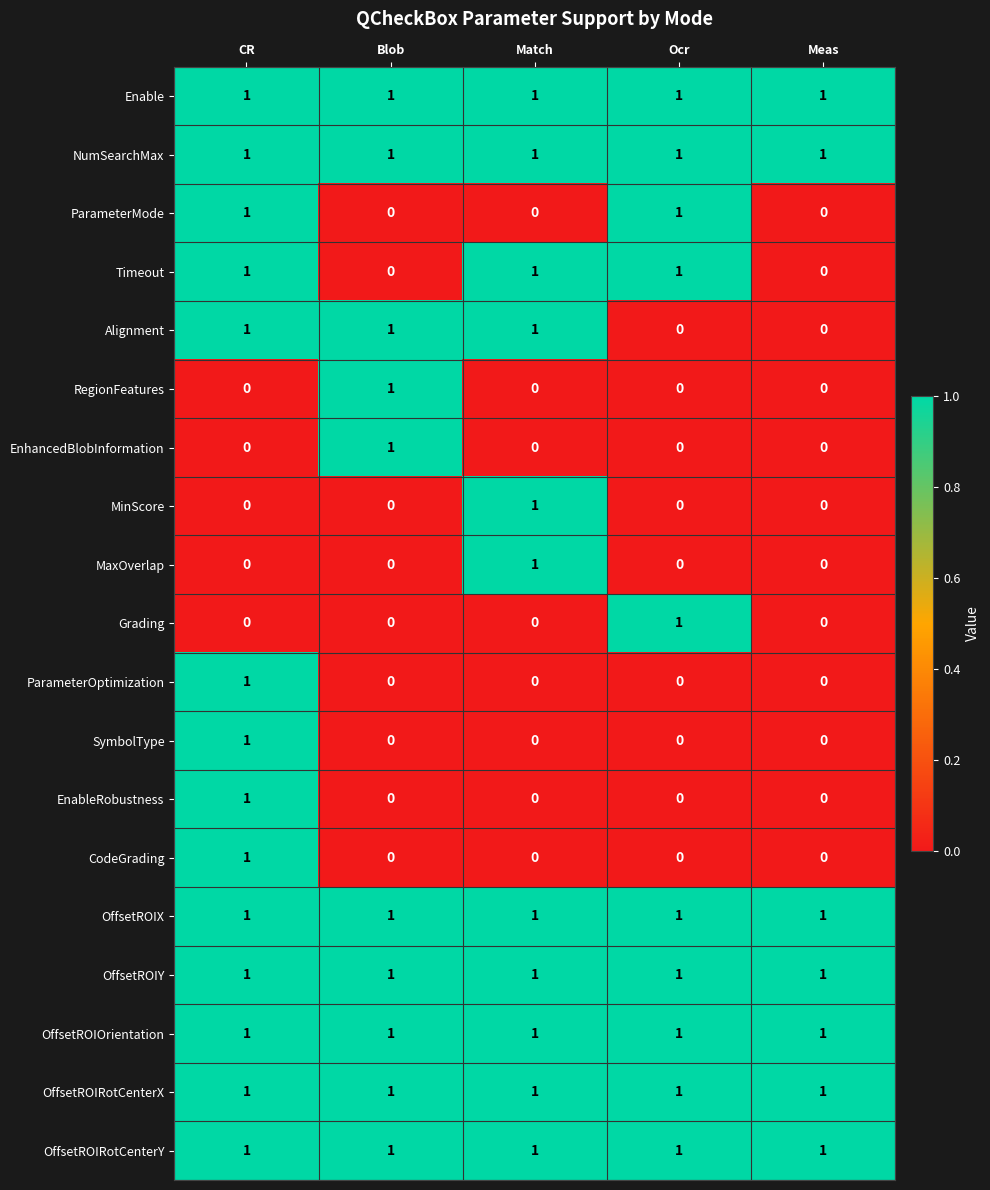

The Grading series shows 1 at Match. True or false?

False